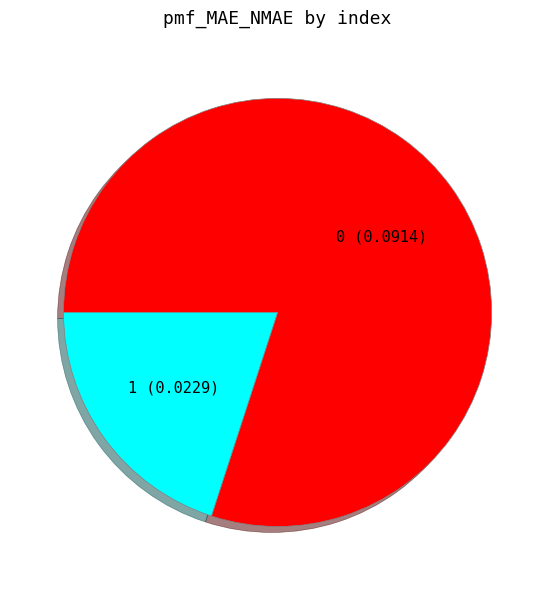

True or false: 1 (0.0229) accounts for 33% of the total.

False